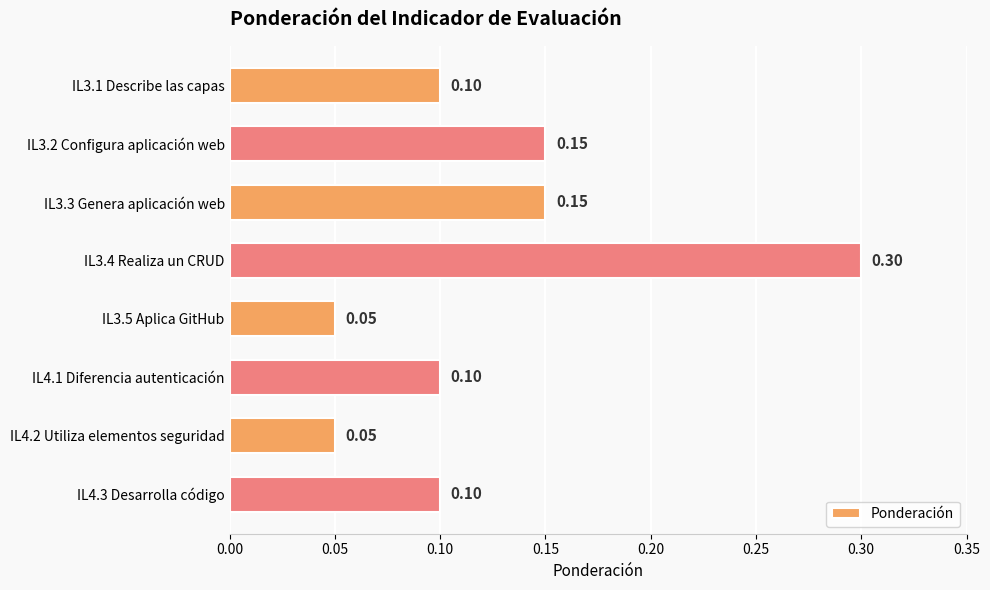

What is the average value?

0.1